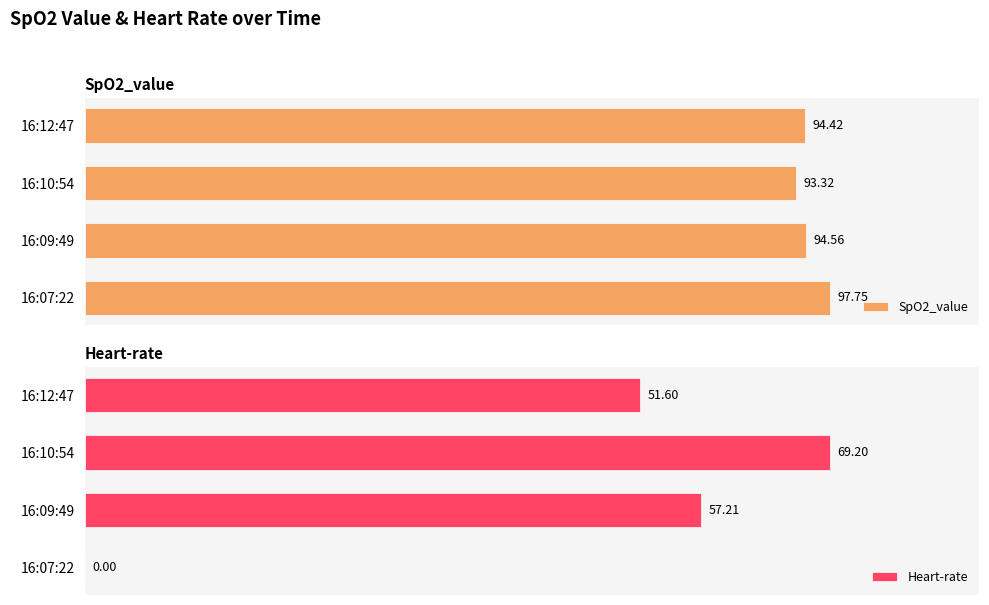

How many bars are there in total?

8